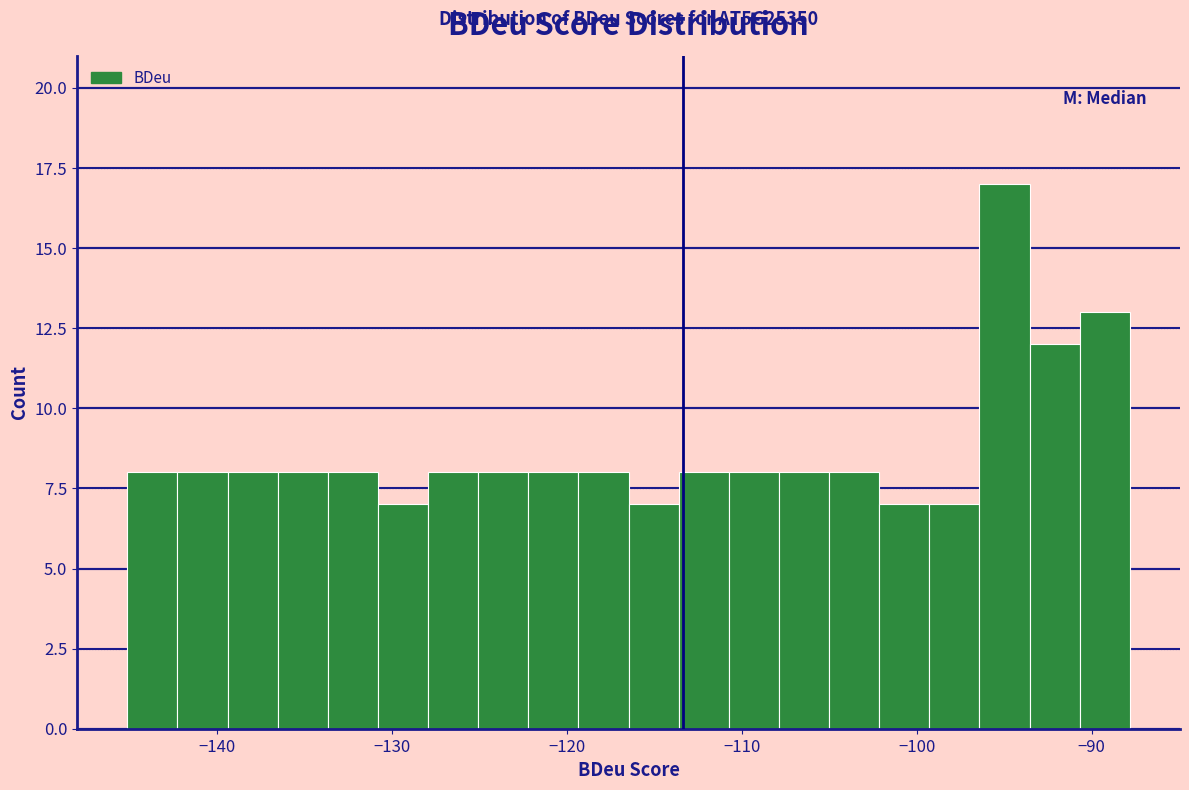

Read against the x-axis, roughly where is the centre of the tallest bar?

-95